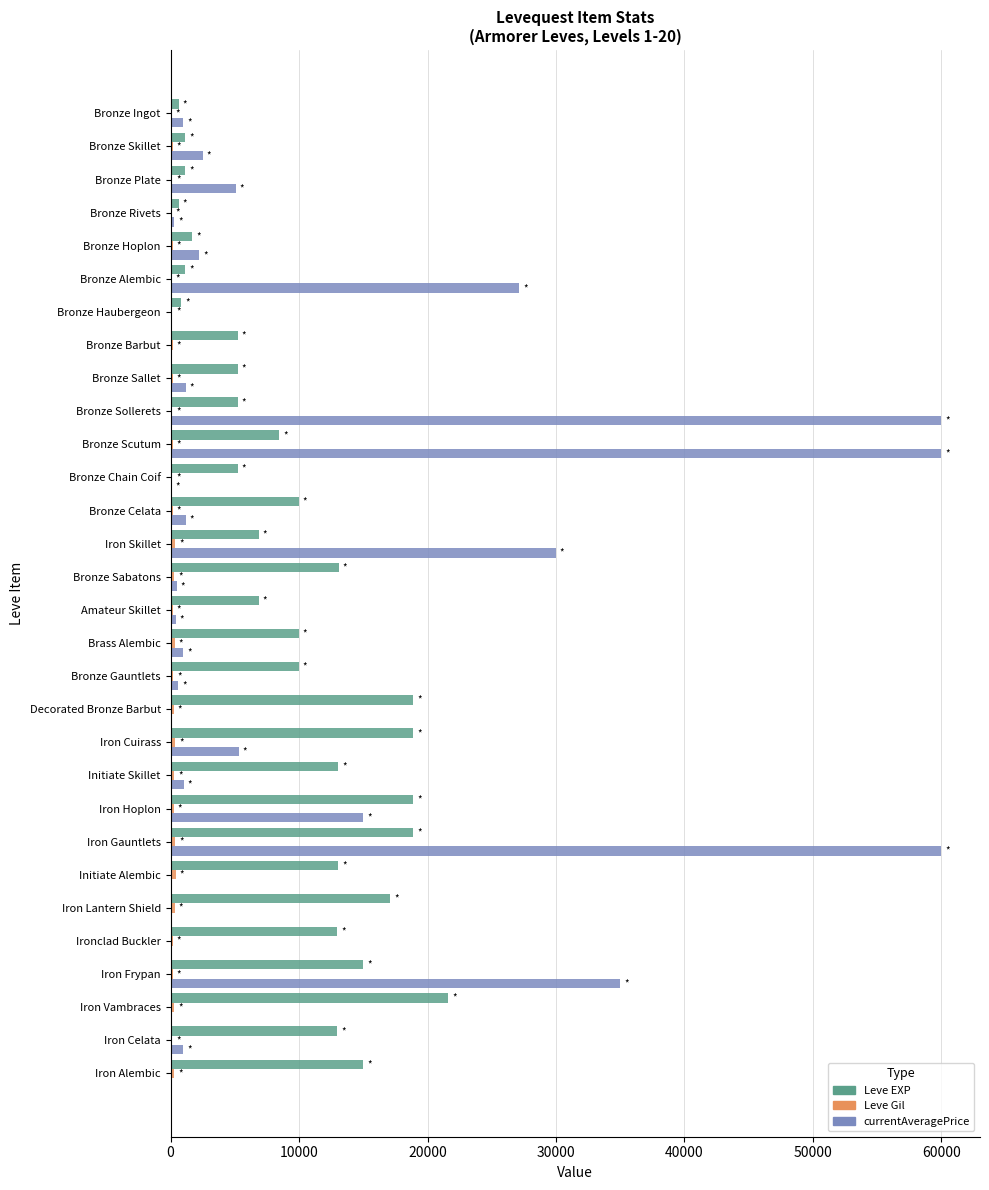

The value of Leve EXP at Ironclad Buckler is 12960. True or false?

True